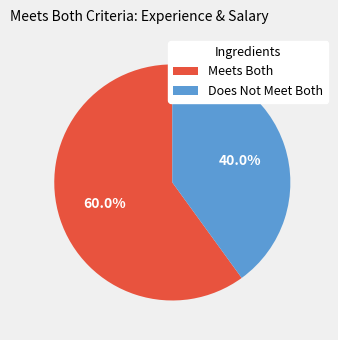

Is Does Not Meet Both the majority of the pie?

No